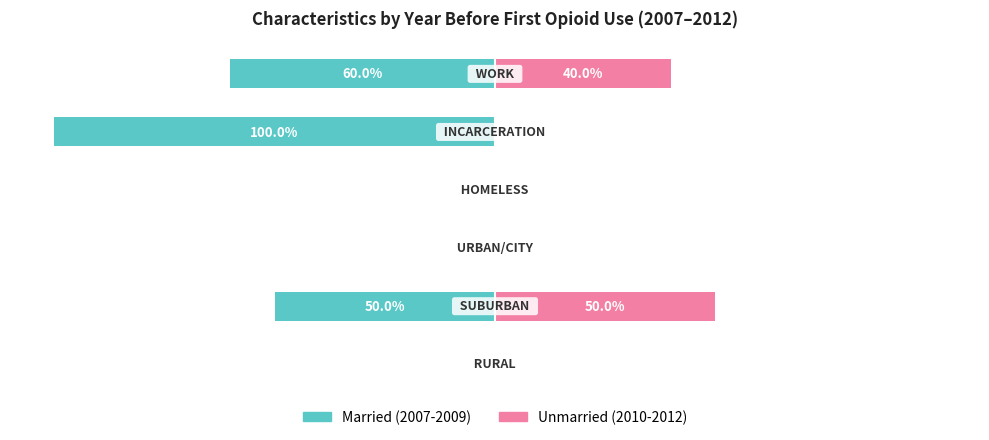

What is the maximum value for Married?

1